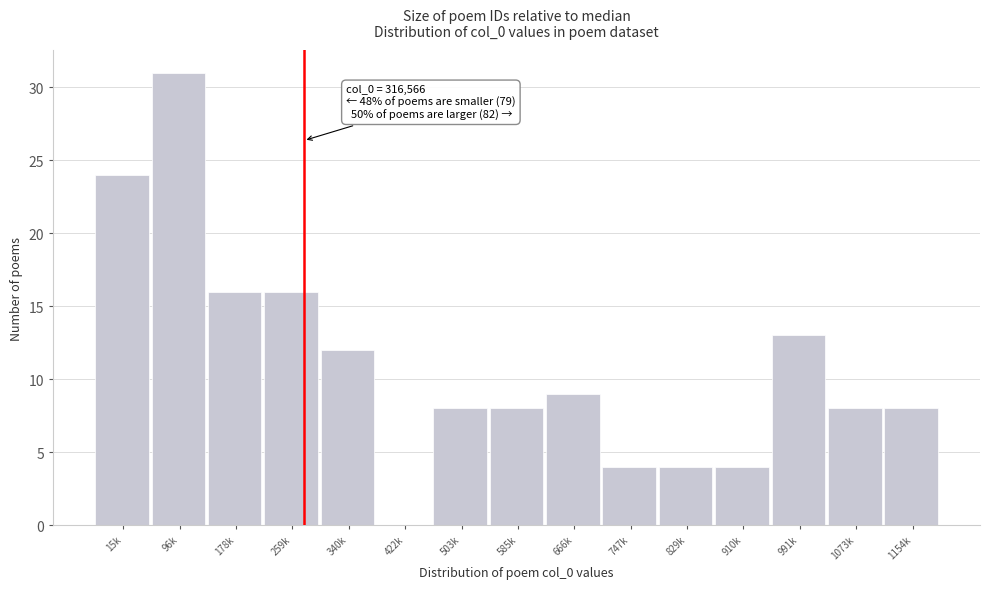

Reading right to left, transcribe all the data shown in this chart.

1154k=8	1073k=8	991k=13	910k=4	829k=4	747k=4	666k=9	585k=8	503k=8	422k=0	340k=12	259k=16	178k=16	96k=31	15k=24